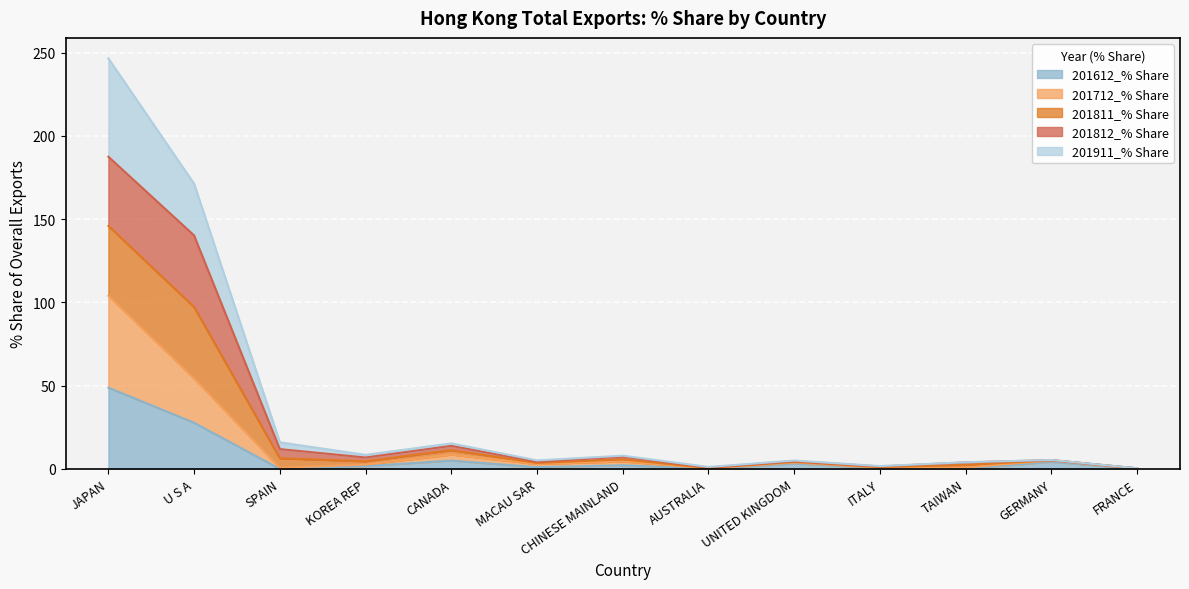

At which category is the sum across all series the highest?

JAPAN